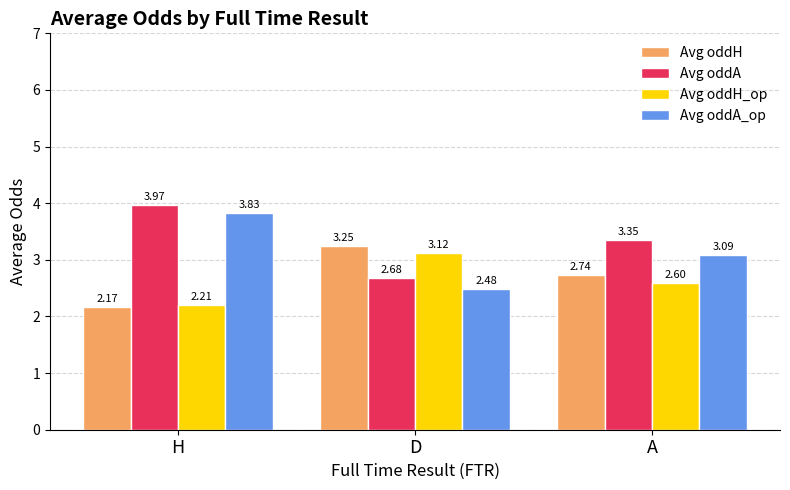

At how many categories does at least one series exceed 3?

3